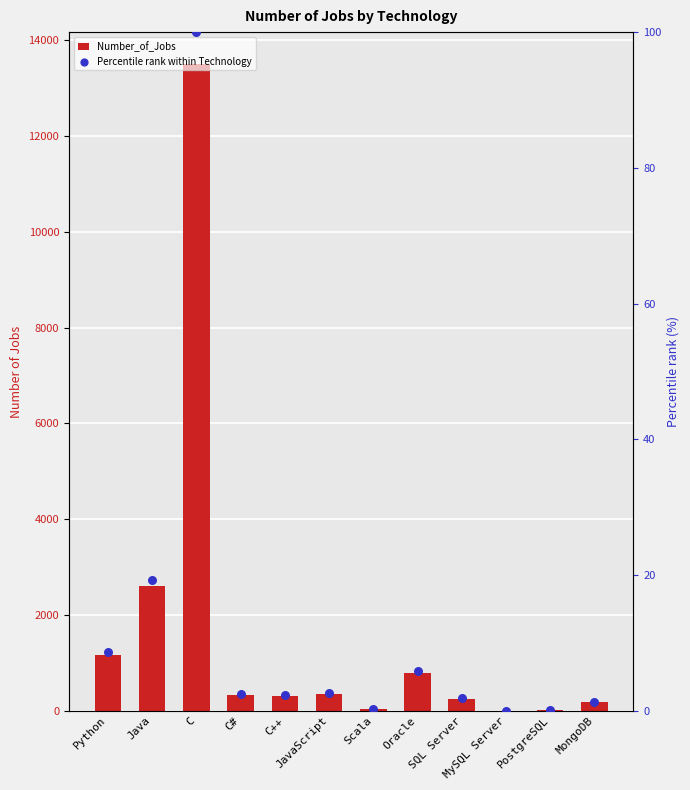

Is the value of Number_of_Jobs at Oracle greater than the value of Percentile rank within Technology at C?

Yes